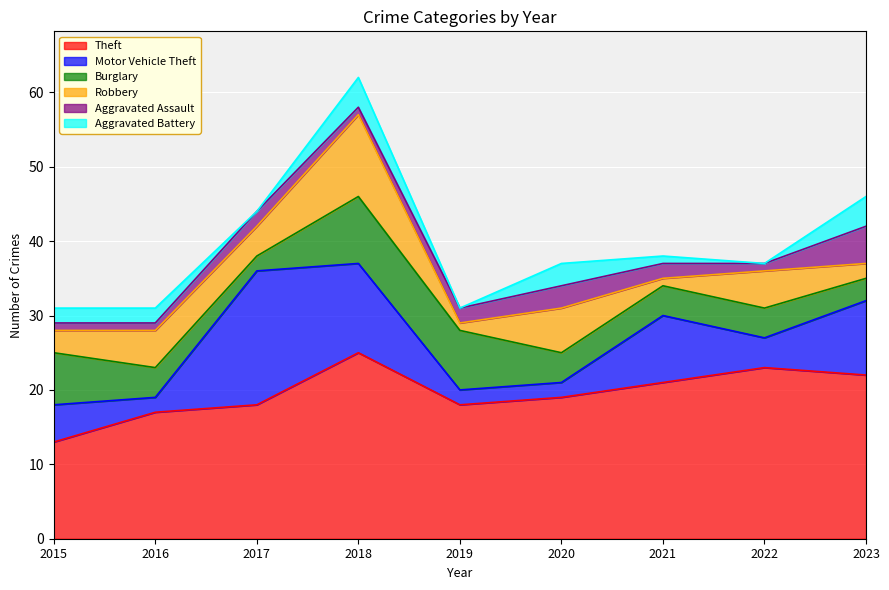

How many intersections are there between Motor Vehicle Theft and Burglary?

3